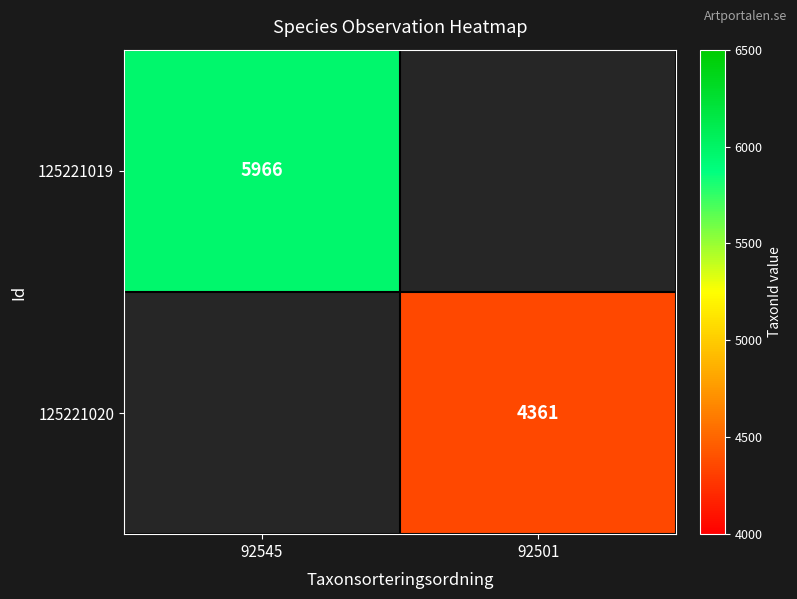

Is it true that 125221019 equals 9581 at 92545?

False